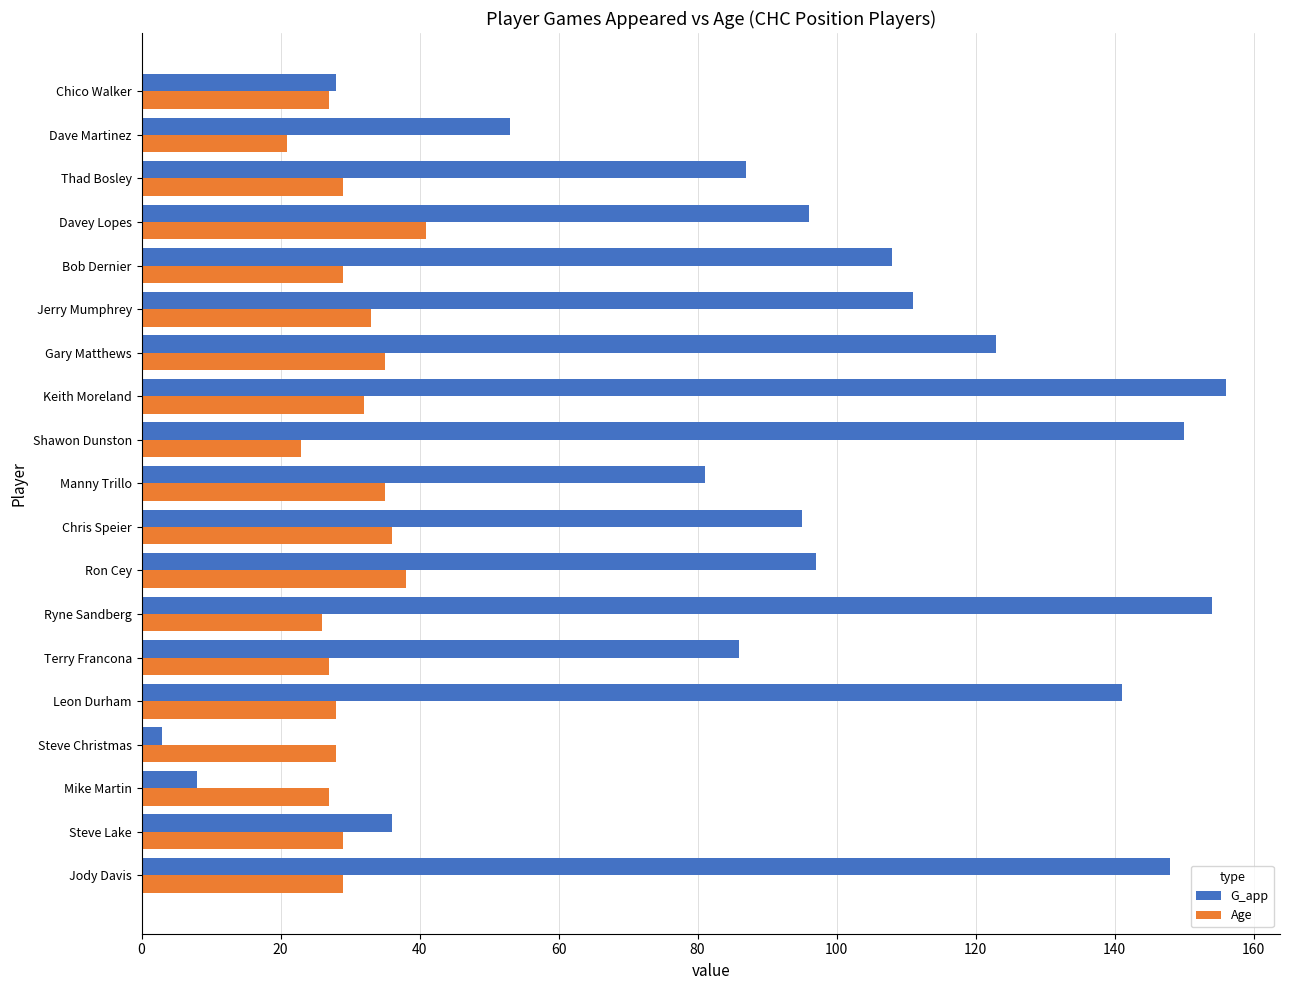

At which category is the sum across all series the highest?

Keith Moreland